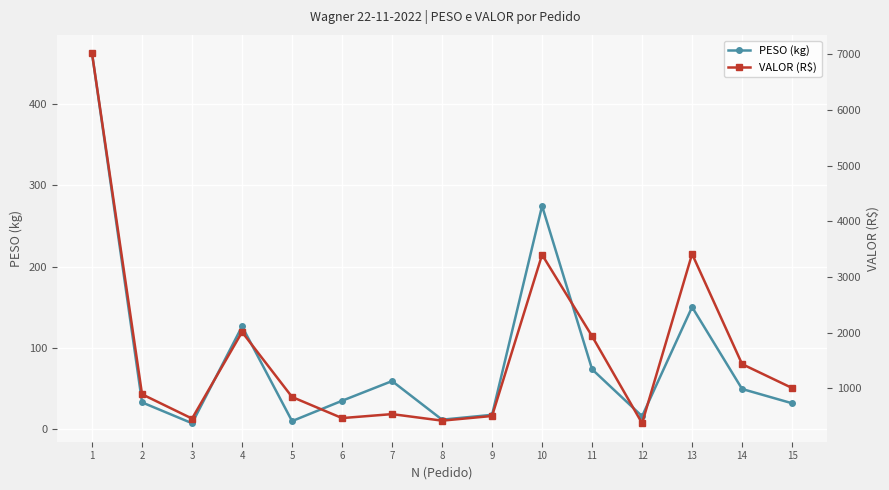

At how many categories does at least one series exceed 395?

14